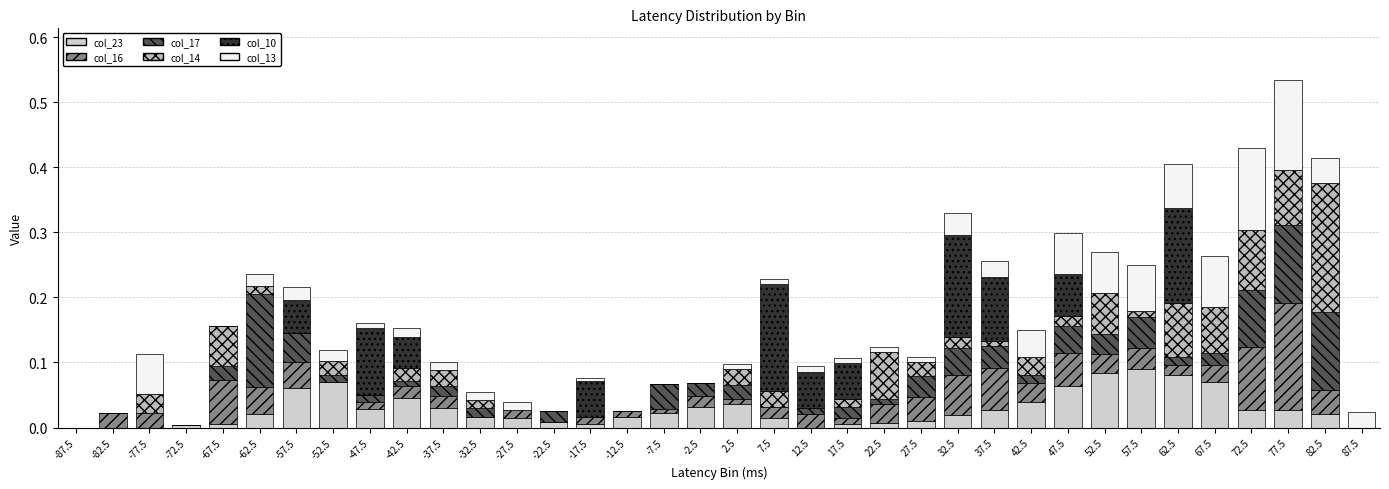

At which category is the sum across all series the highest?

77.5